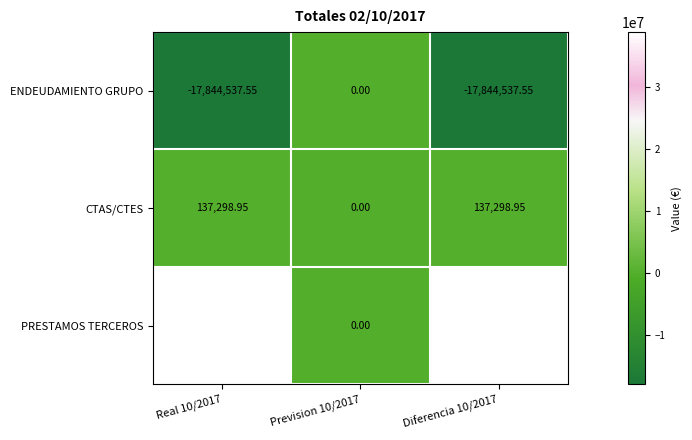

What is the maximum value shown in the chart?

38864154.2